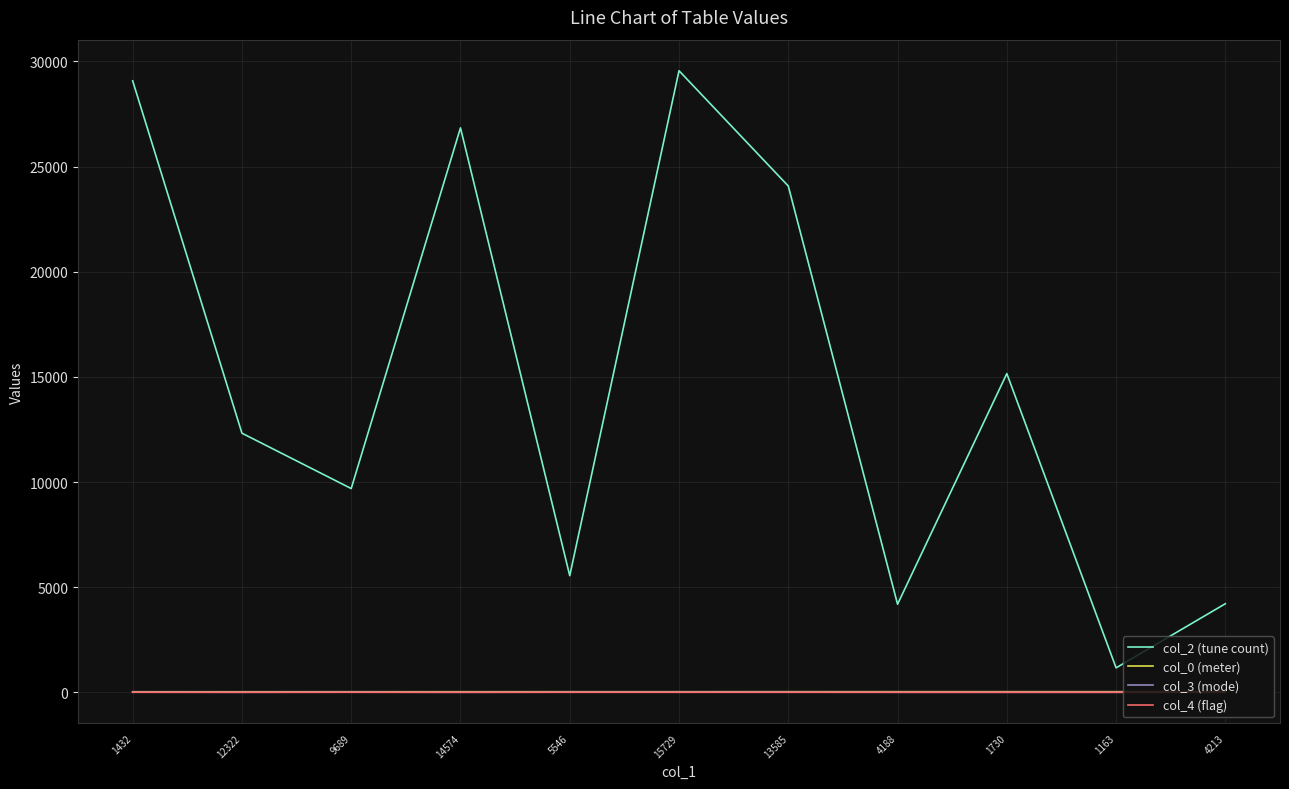

True or false: col_3 (mode) has a value of 2 at 4188.

True